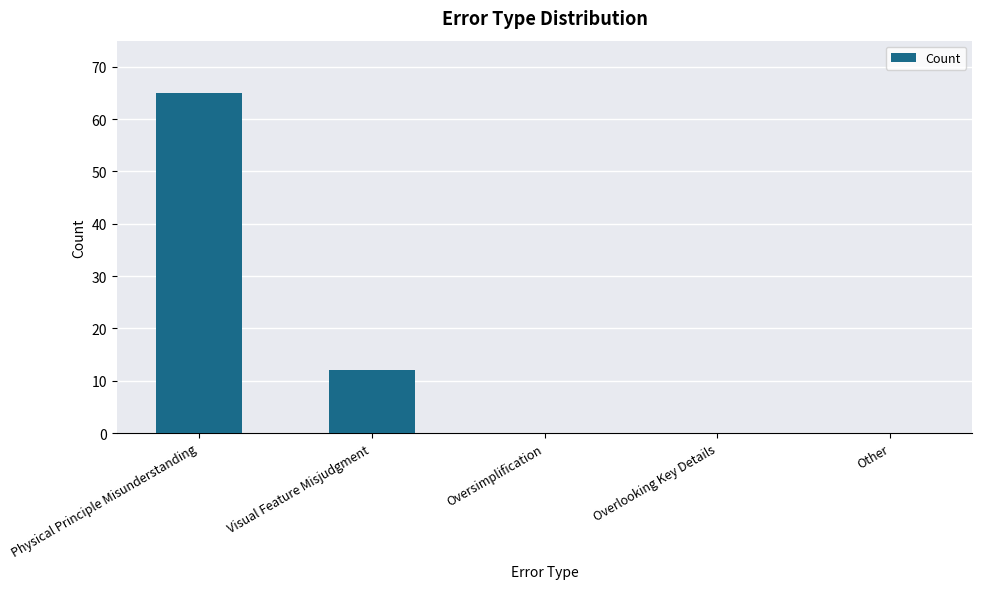

Reading left to right, extract all data points from this chart.

65	12	0	0	0